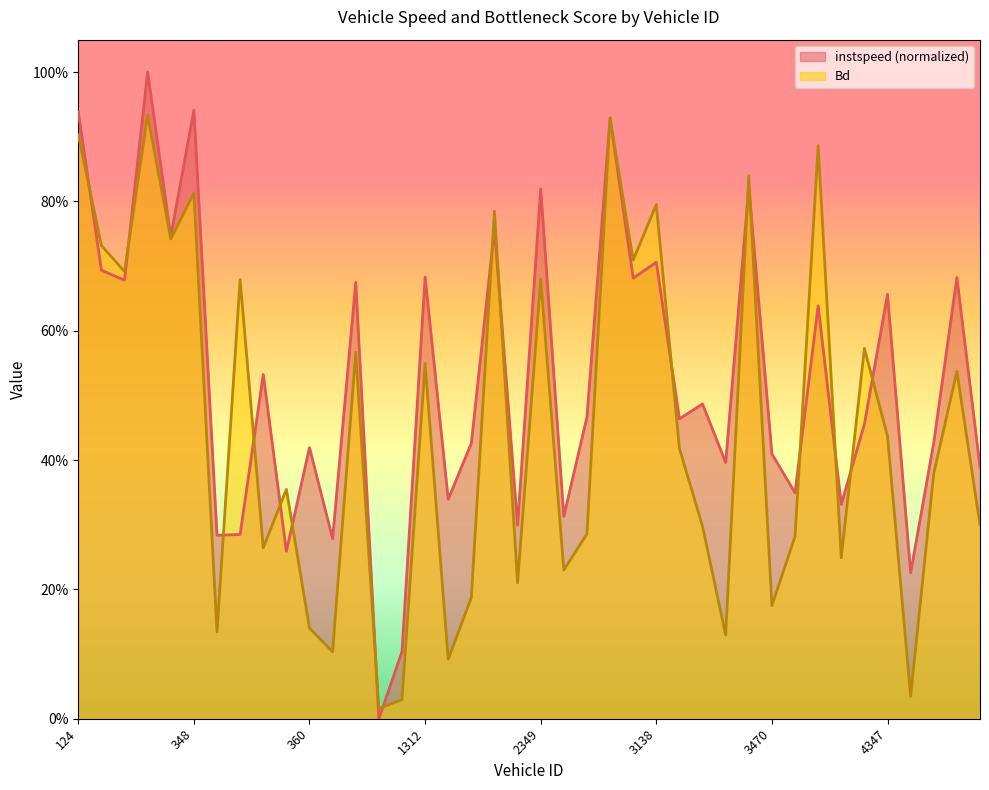

True or false: instspeed has a value of 0.2 at 360.

False